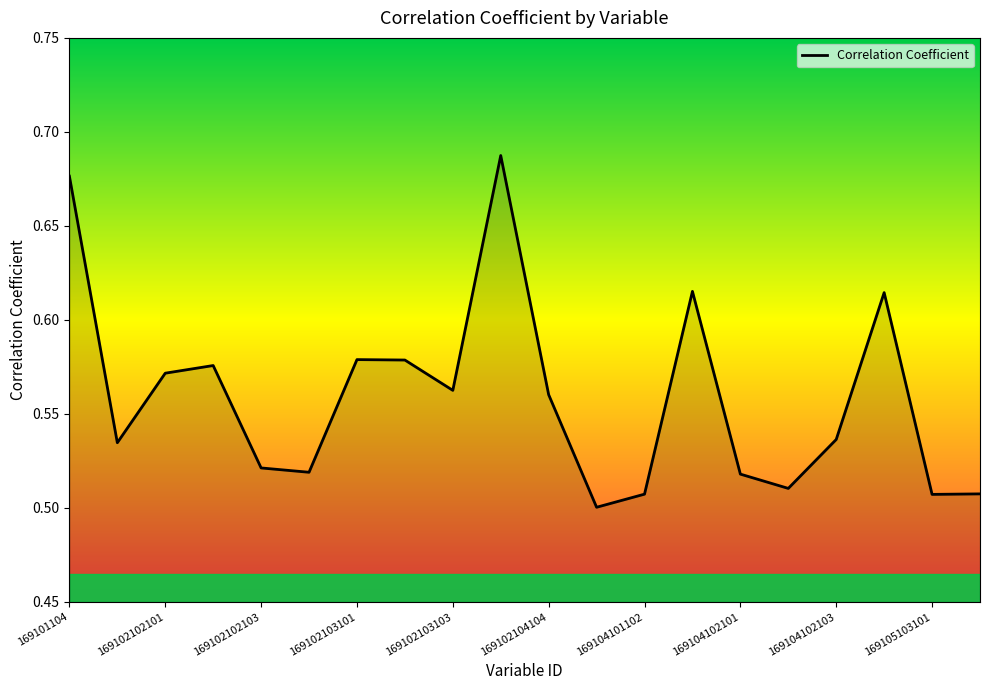

Does the chart have visible grid lines?

No